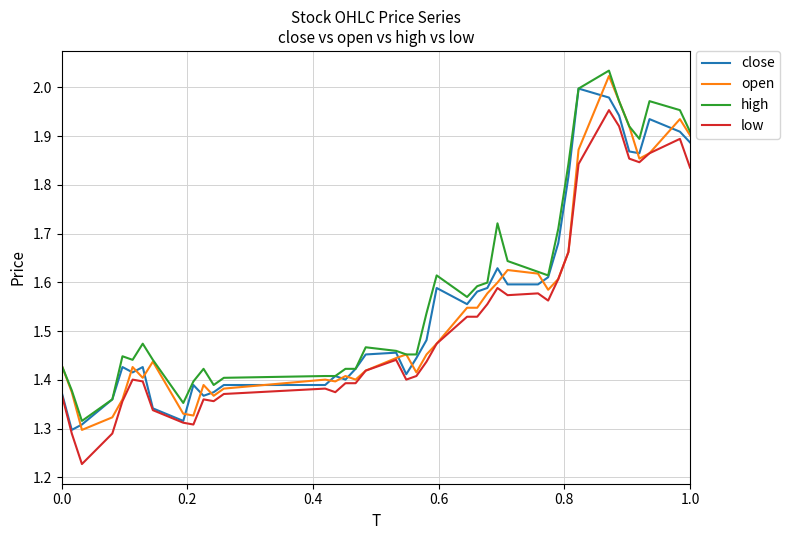

List the series in order of their overall mean, highest first.

high, close, open, low